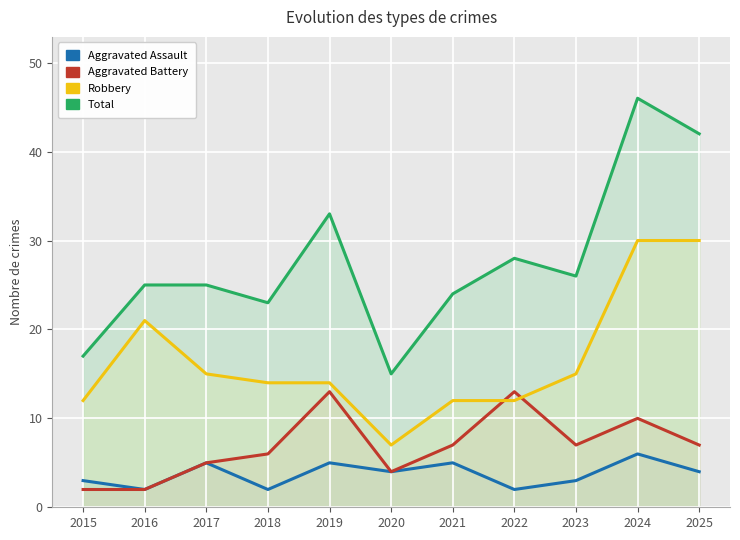

The Robbery series shows 8 at 2022. True or false?

False